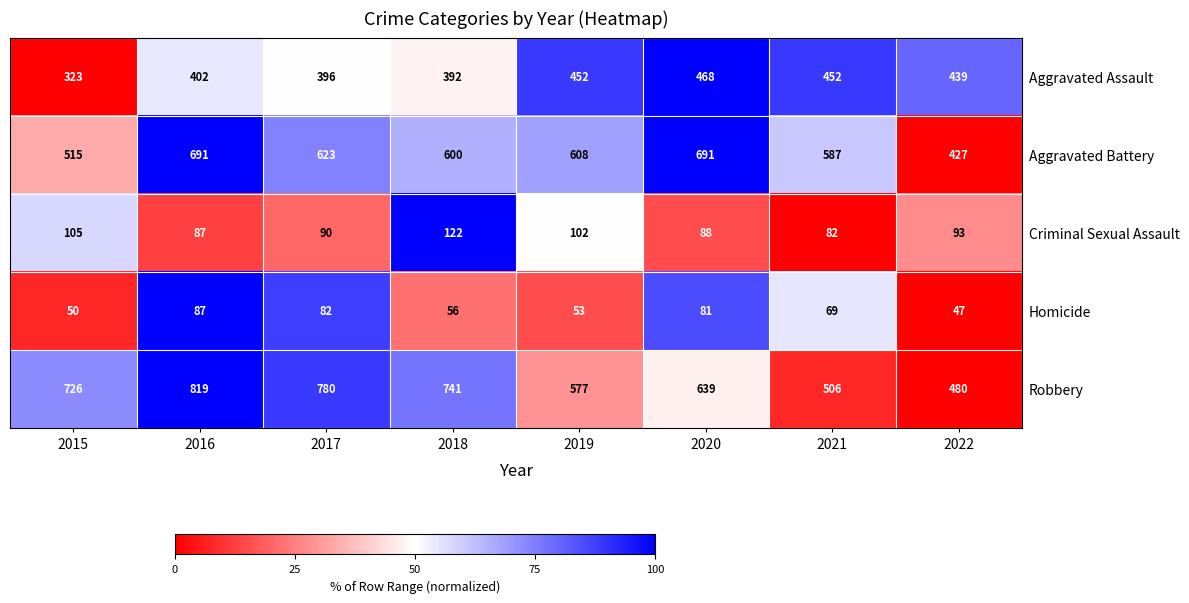

At which label does Aggravated Assault first exceed 439?

2019